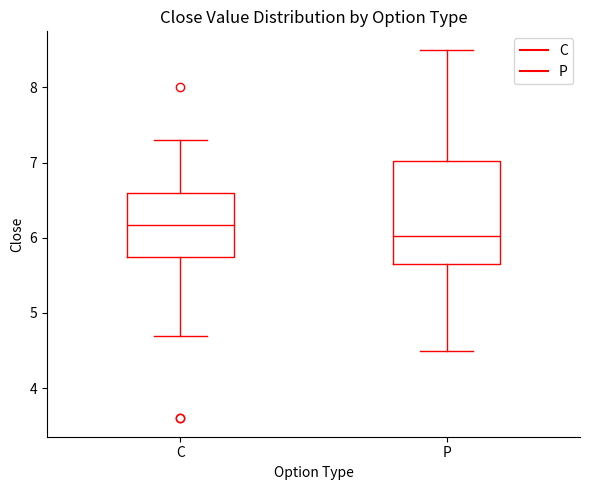

Where does the median line of the box for C sit on the y-axis? The values are not printed on the chart, so give them approximately, as read against the axis.

6.2